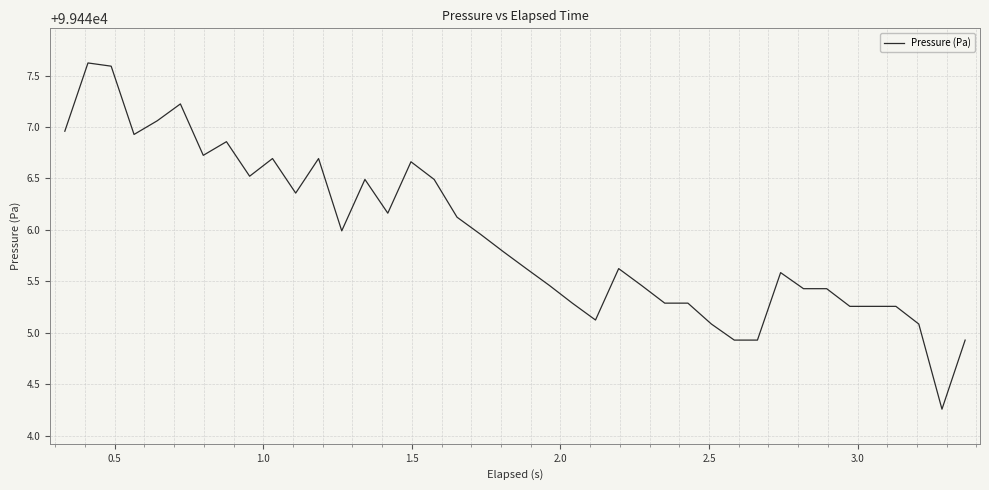

What is the greatest value displayed?

99447.6